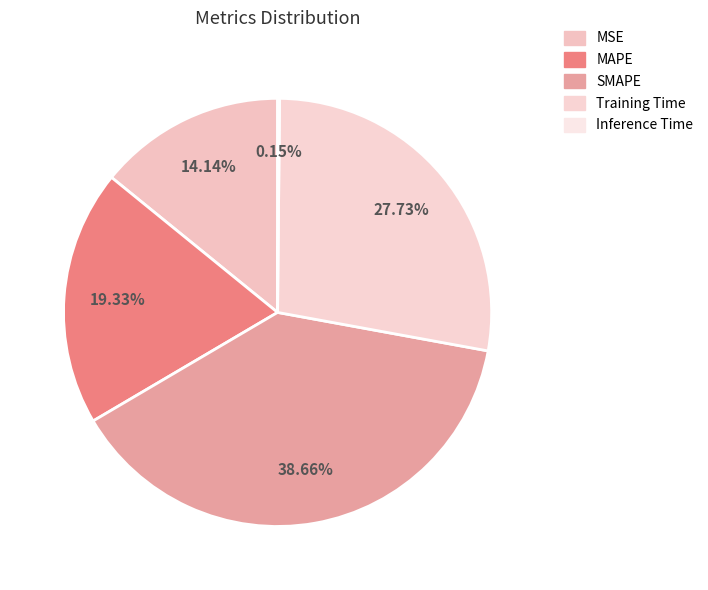

Do Training Time and MAPE together represent more than half of the pie?

No